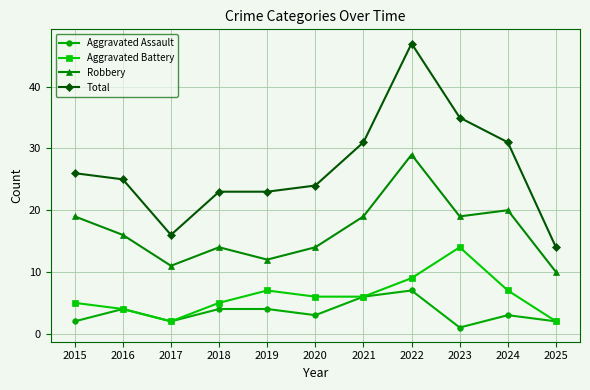

Is the value of Aggravated Assault at 2019 greater than the value of Total at 2016?

No